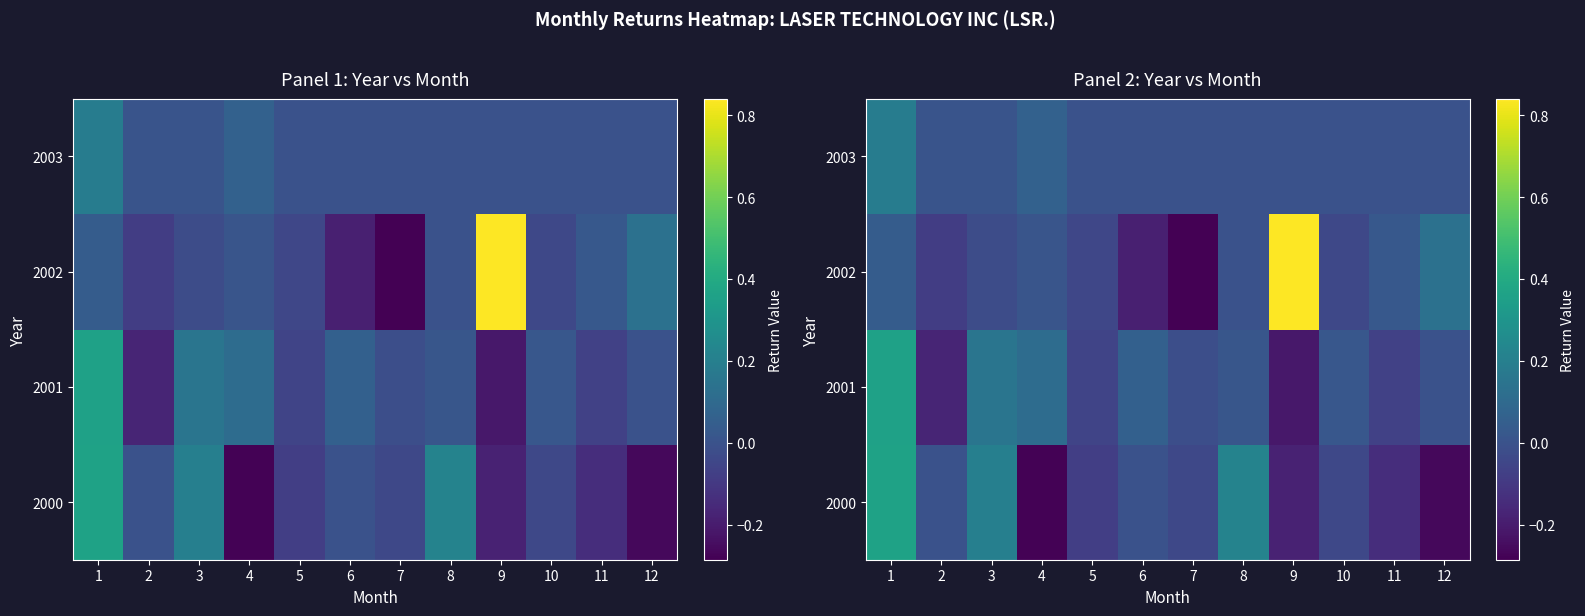

At 10, list the series in order from largest to smallest.

2001, 2003, 2000, 2002